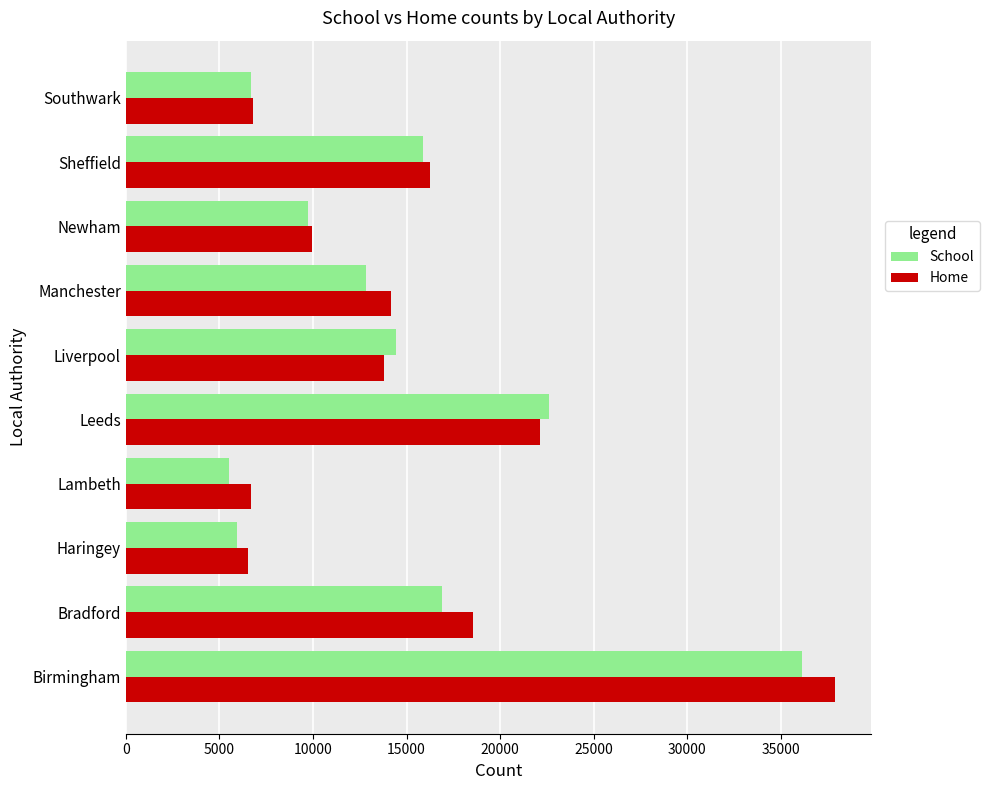

What is the difference between the second highest and second lowest values in the School series?

16684